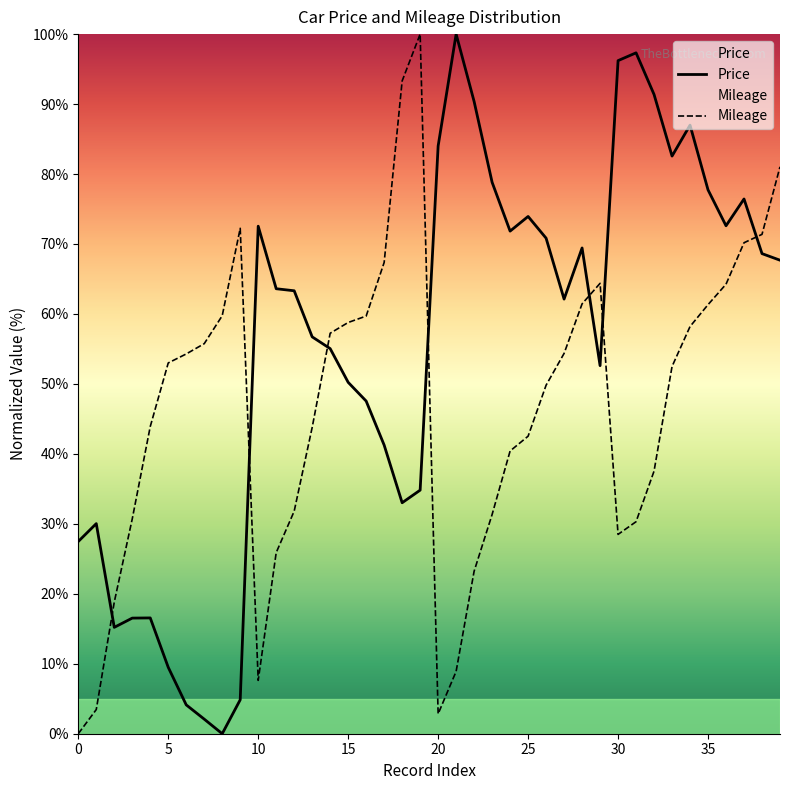

True or false: Mileage has a value of 16.5 at 25.

False